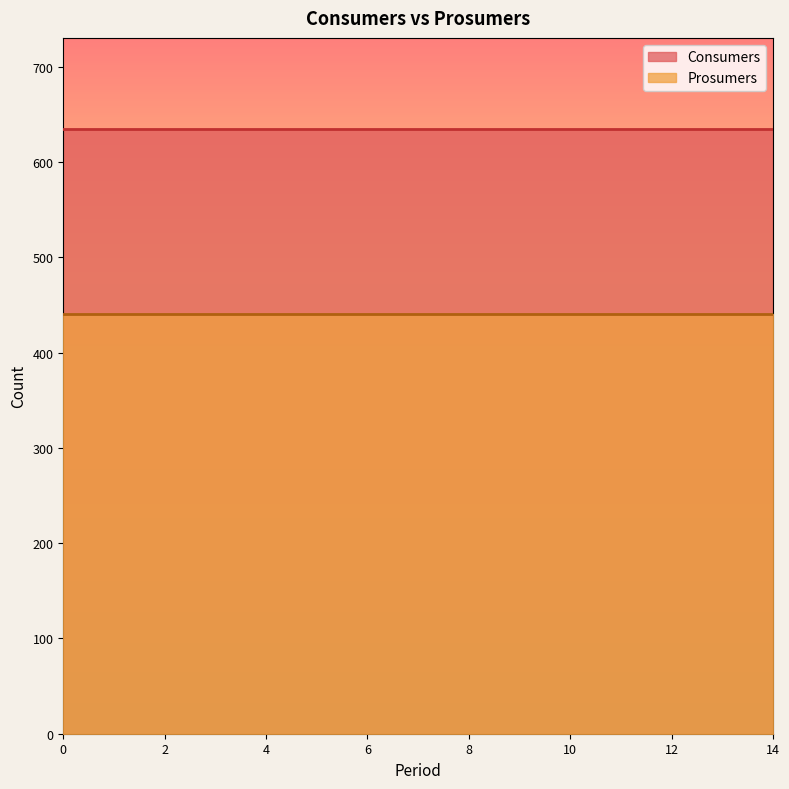

What is the maximum value for Consumers?

635